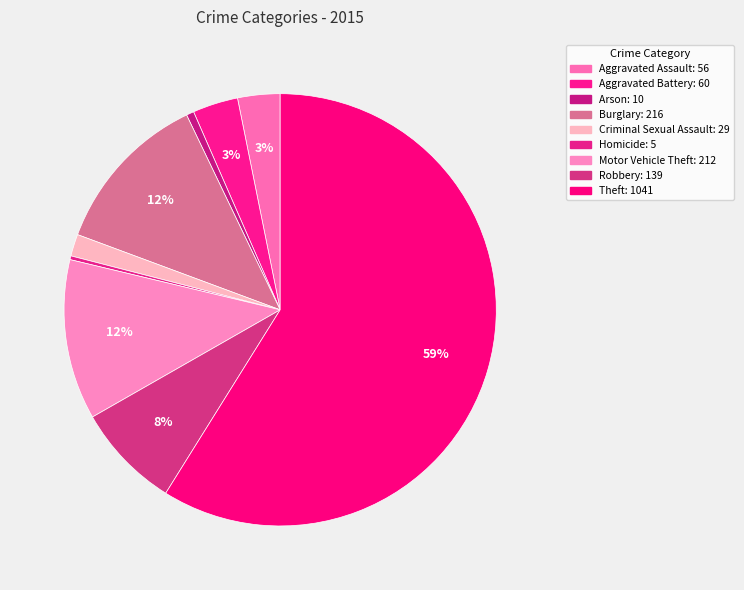

What percentage is the Arson slice, to the nearest percent?

1%